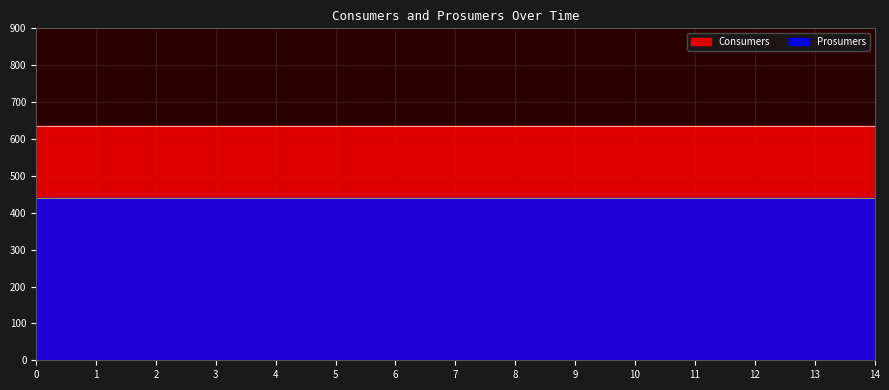

What is the total value across all series at 4?

1075